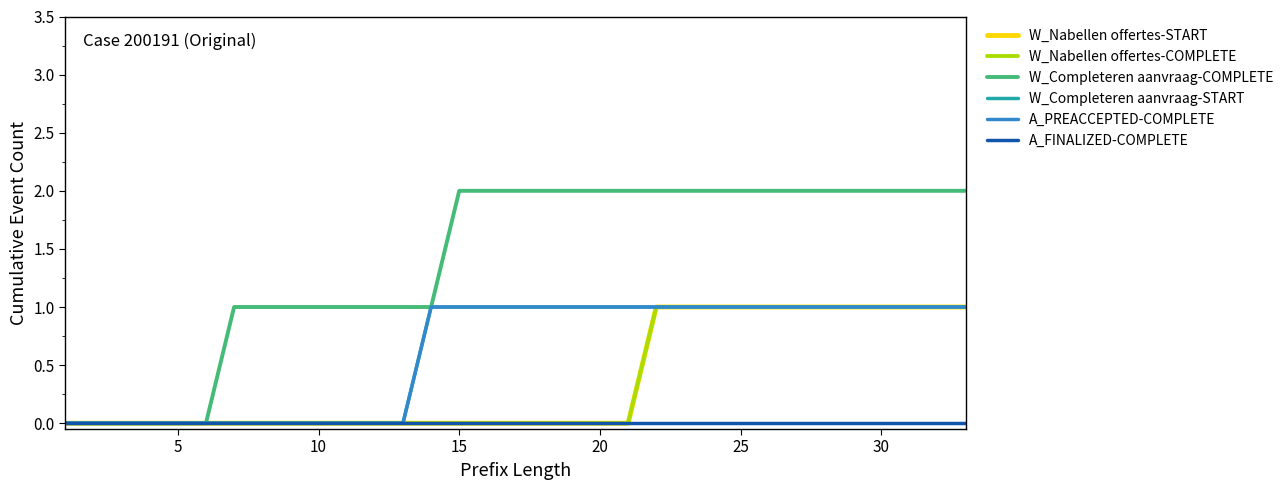

Count the A_PREACCEPTED-COMPLETE values in the range 0 to 1.

33